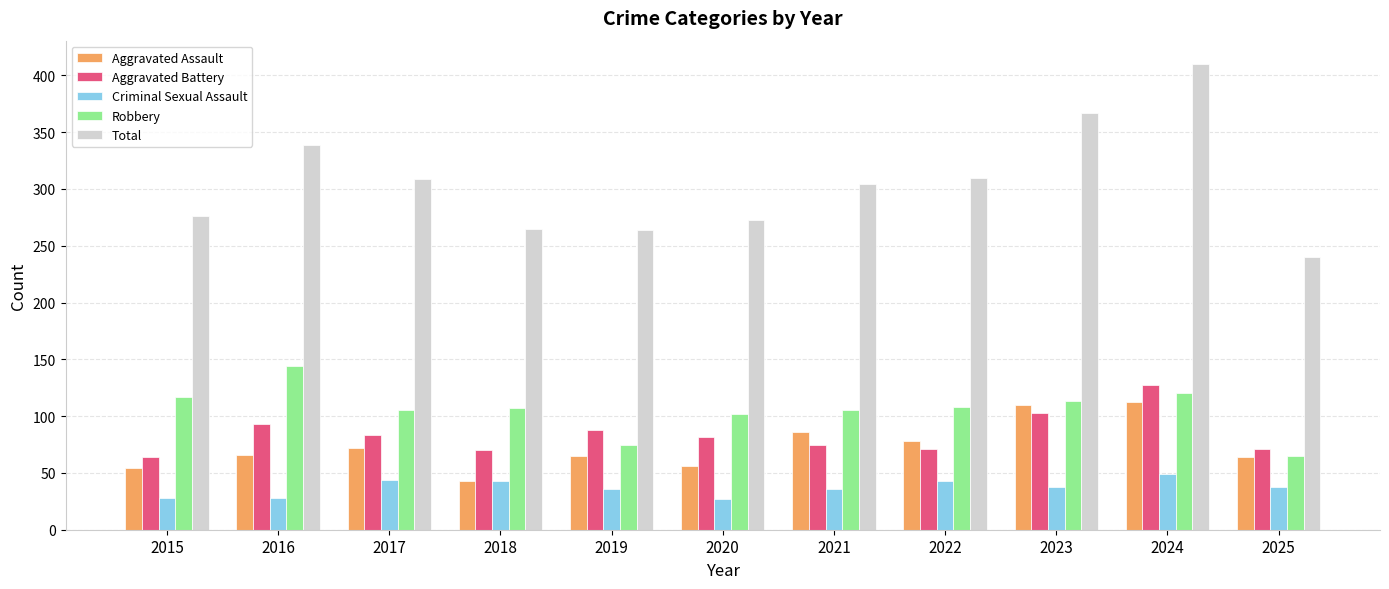

Is it true that Criminal Sexual Assault equals 52 at 2025?

False